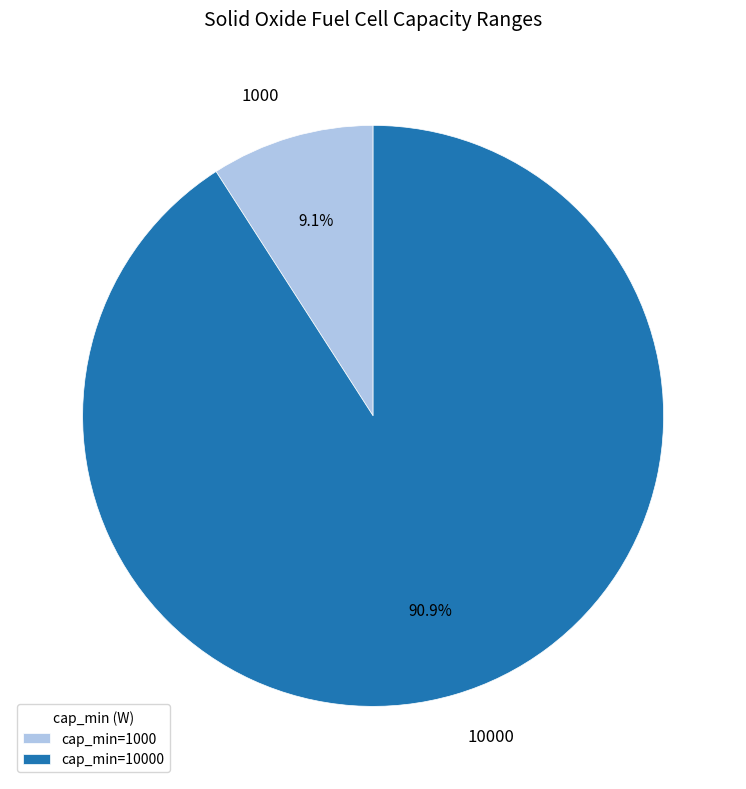

To the nearest percent, what is the average slice percentage?

50%